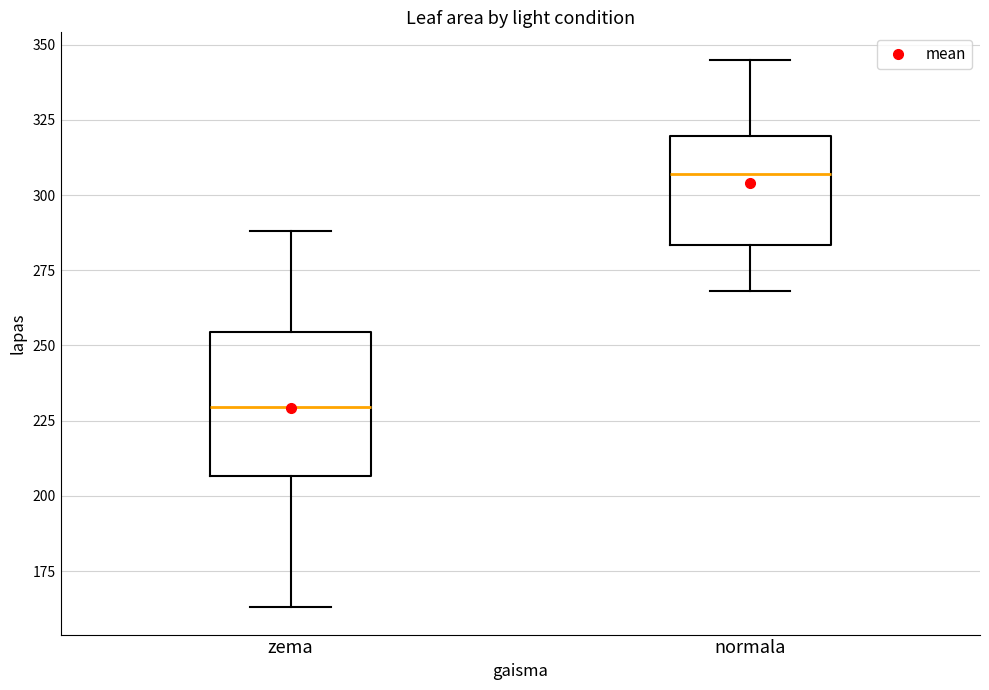

Which box has the lowest median line?

zema